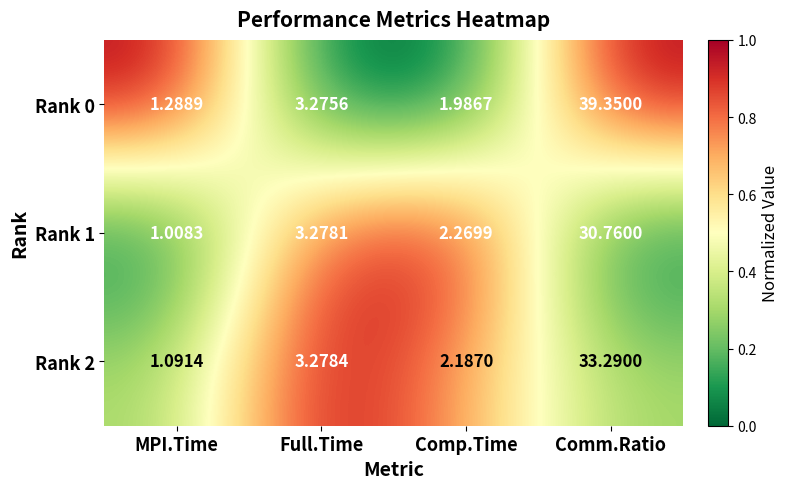

How many data points does each series have?

4